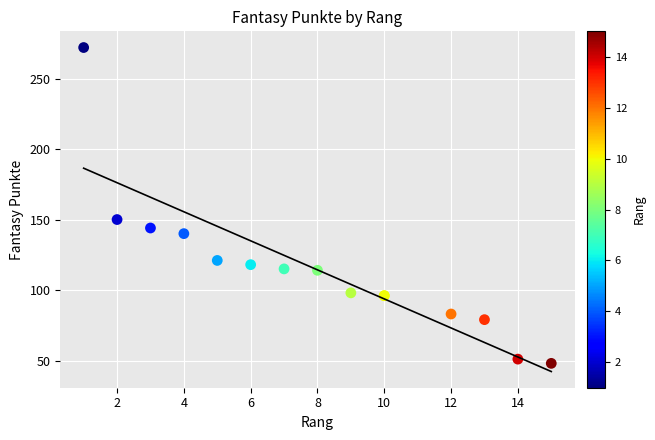

What Y value in the scatter plot is closest to 160?

150